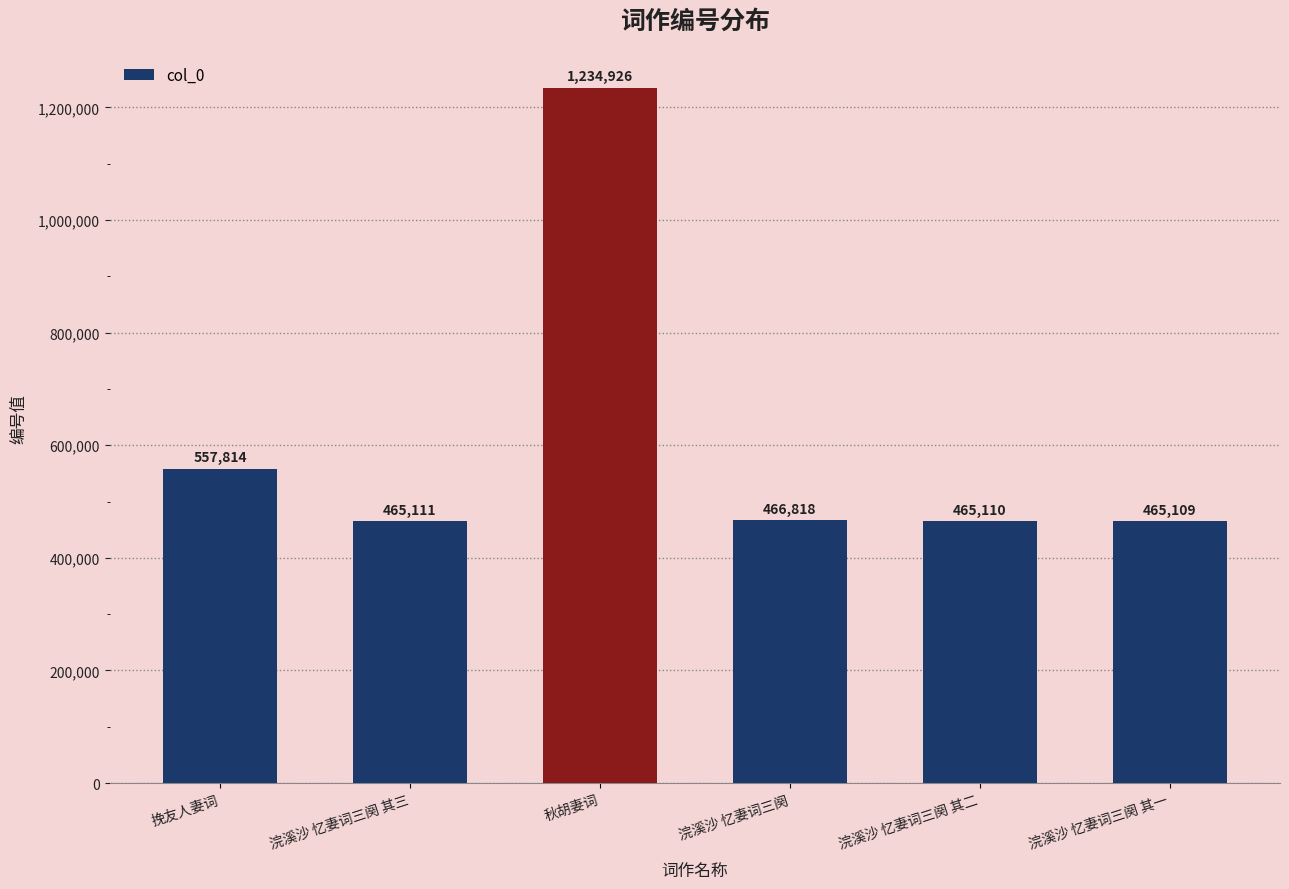

How many data points does each series have?

6